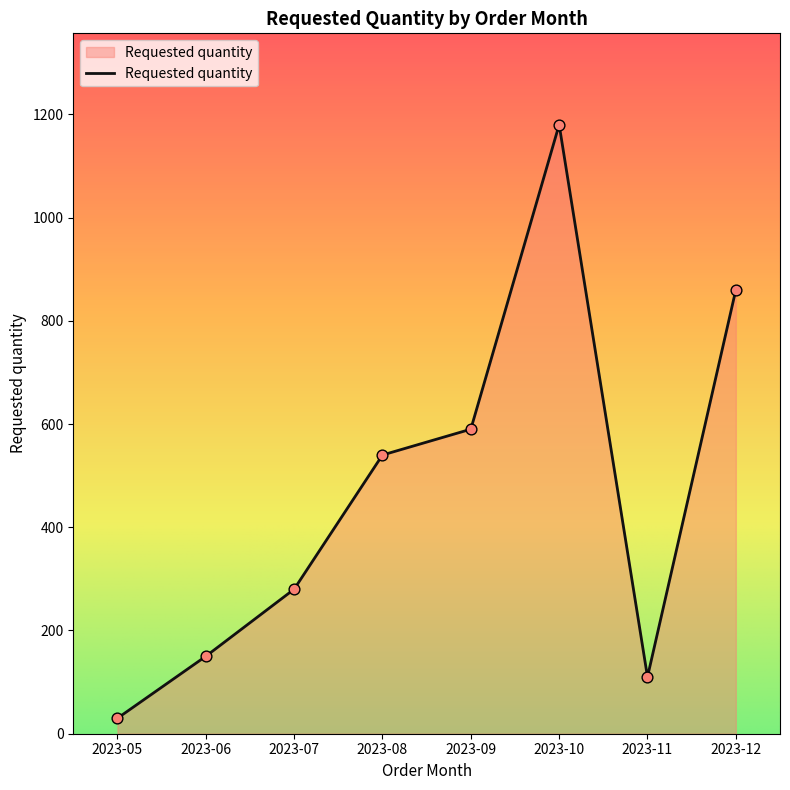

Approximately how many times larger is the value at 2023-07 compared to 2023-12?

0.3